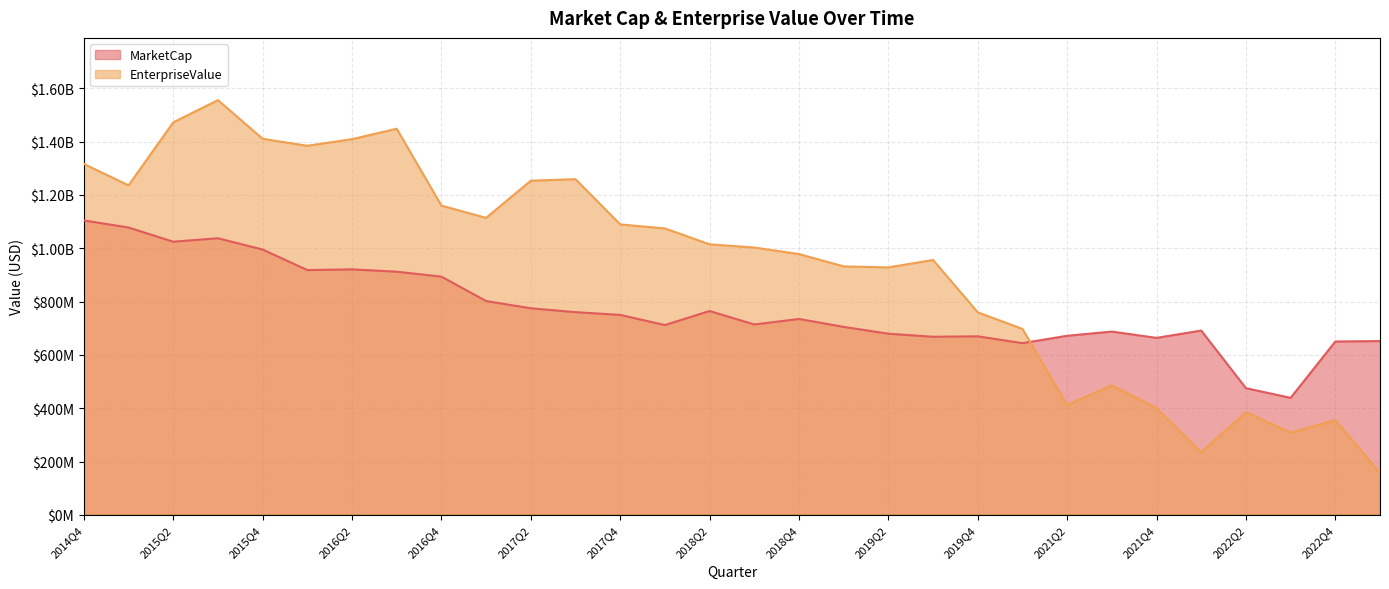

How many interior local valleys does the EnterpriseValue series have?

7